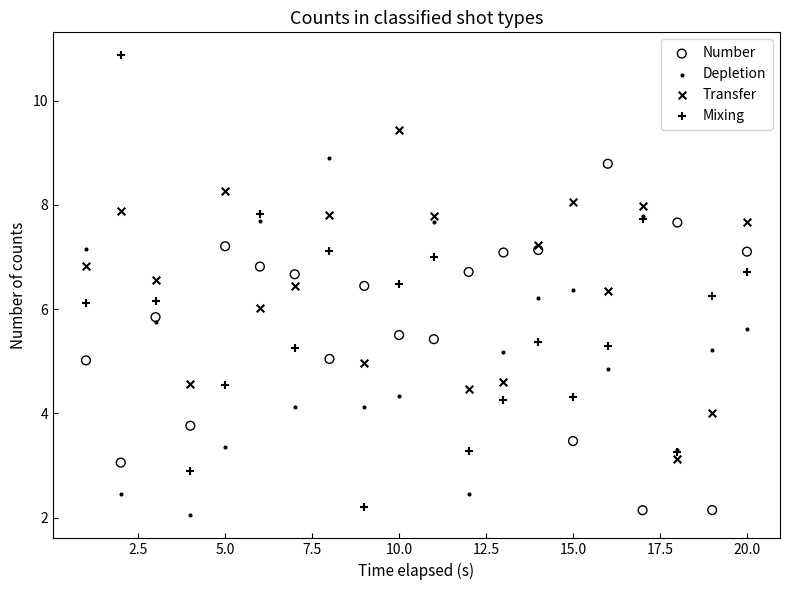

Which series reaches the minimum Y coordinate?

Depletion